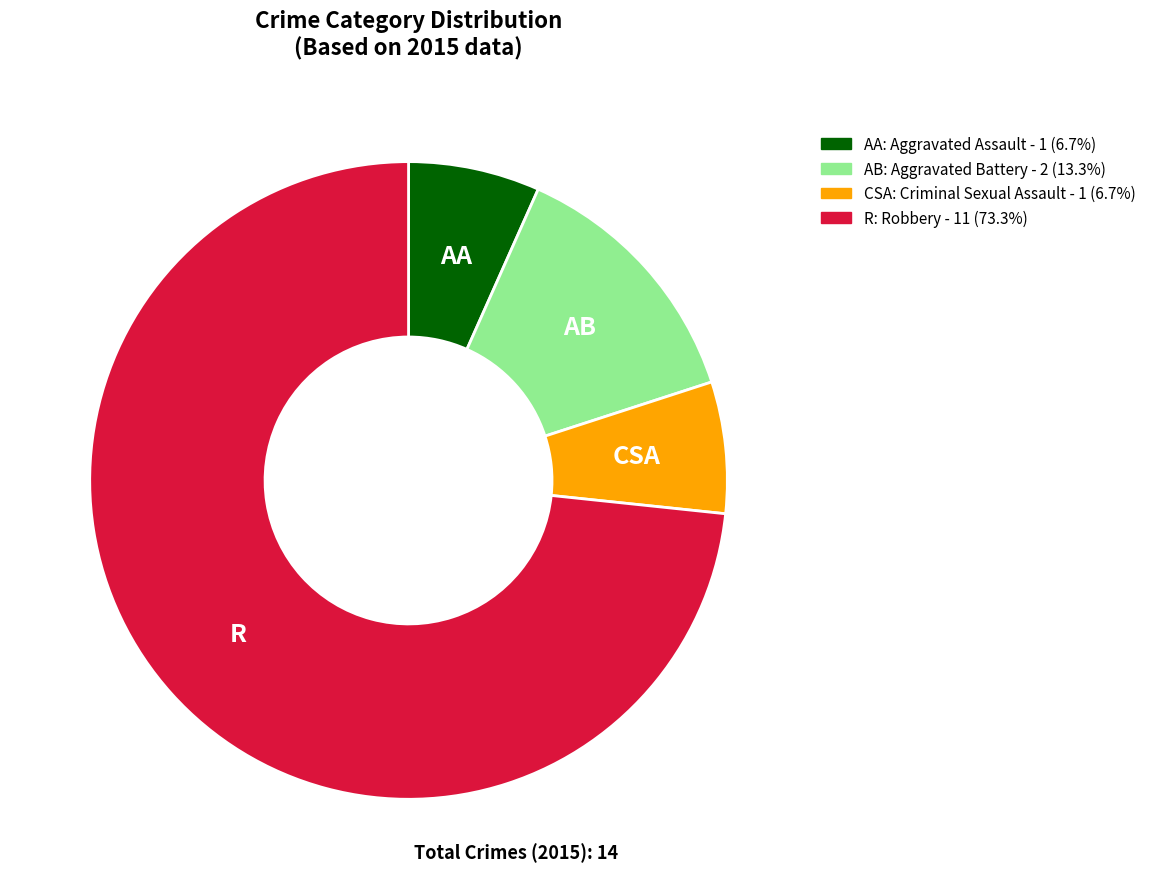

Does any single category account for the majority?

Yes